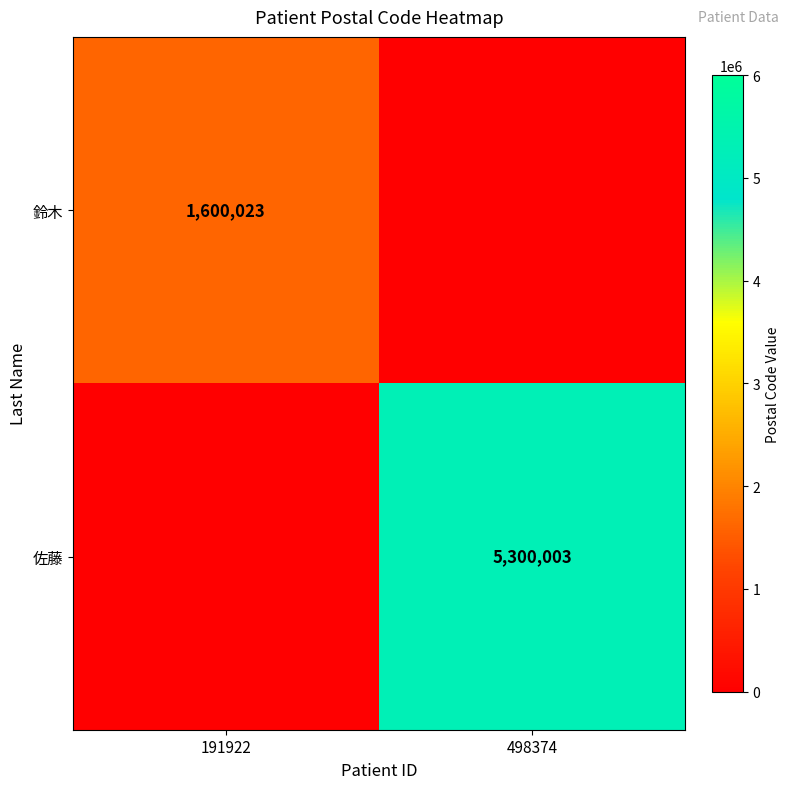

Is it true that 鈴木 equals 1600023 at 191922?

True